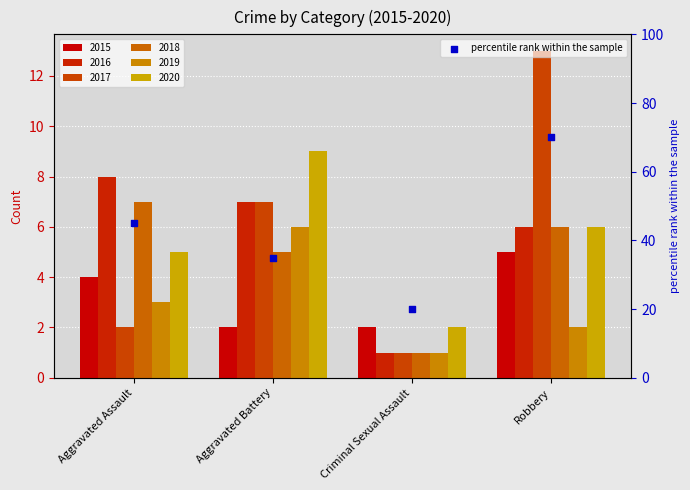

Between Aggravated Assault and Robbery, which is larger?

Robbery